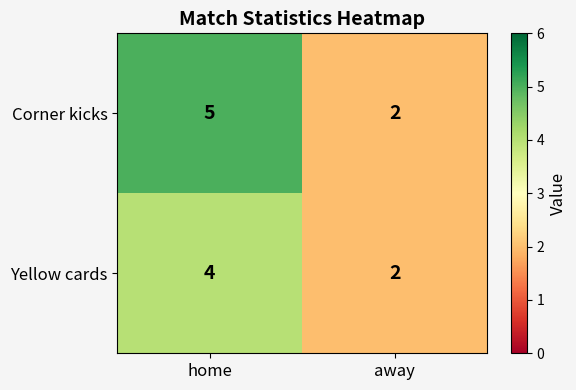

How many distinct data groups are displayed?

2